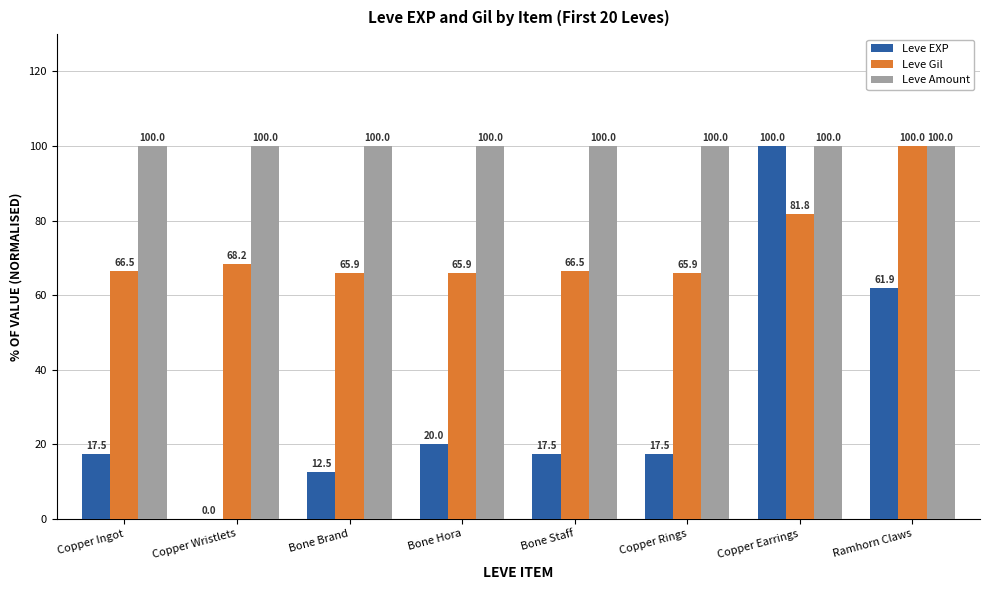

The value of Leve Amount at Bone Hora is 46.9. True or false?

False